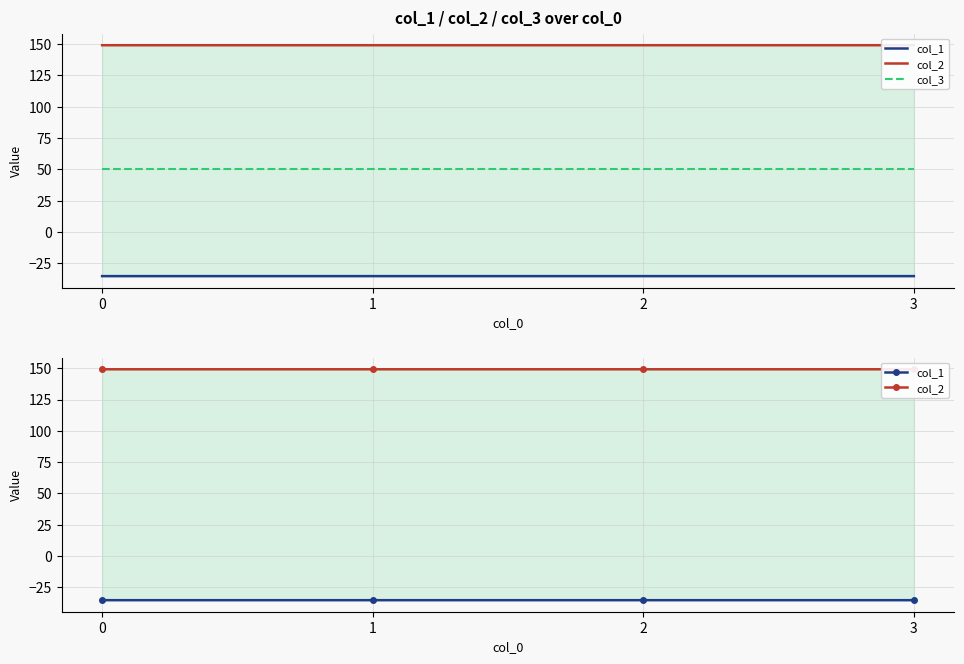

Which series has the largest range (max minus min)?

col_2